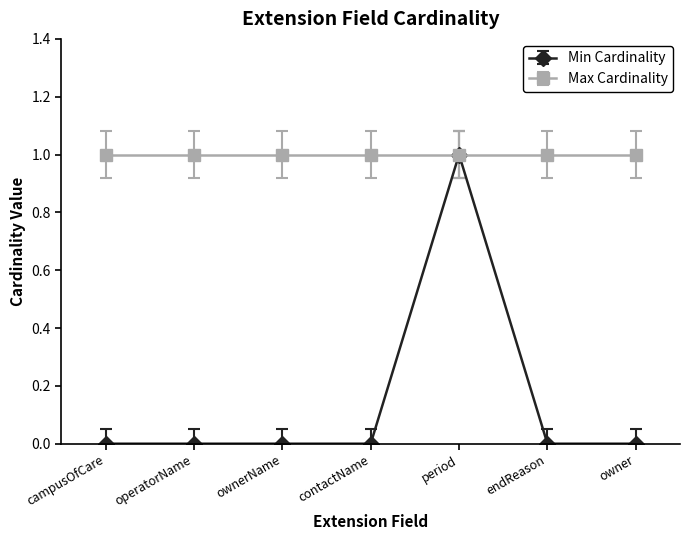

True or false: Min Cardinality has more than 2 interior local peaks.

False